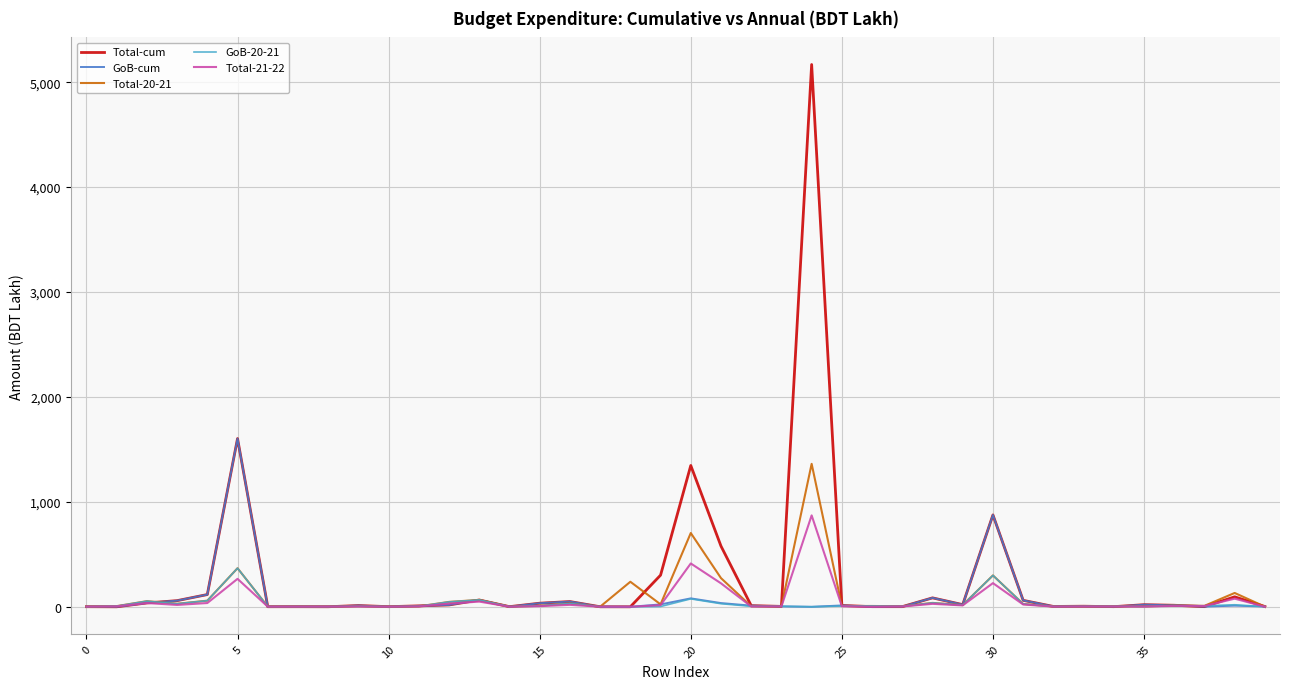

Which series has the widest spread of values?

Total-cum